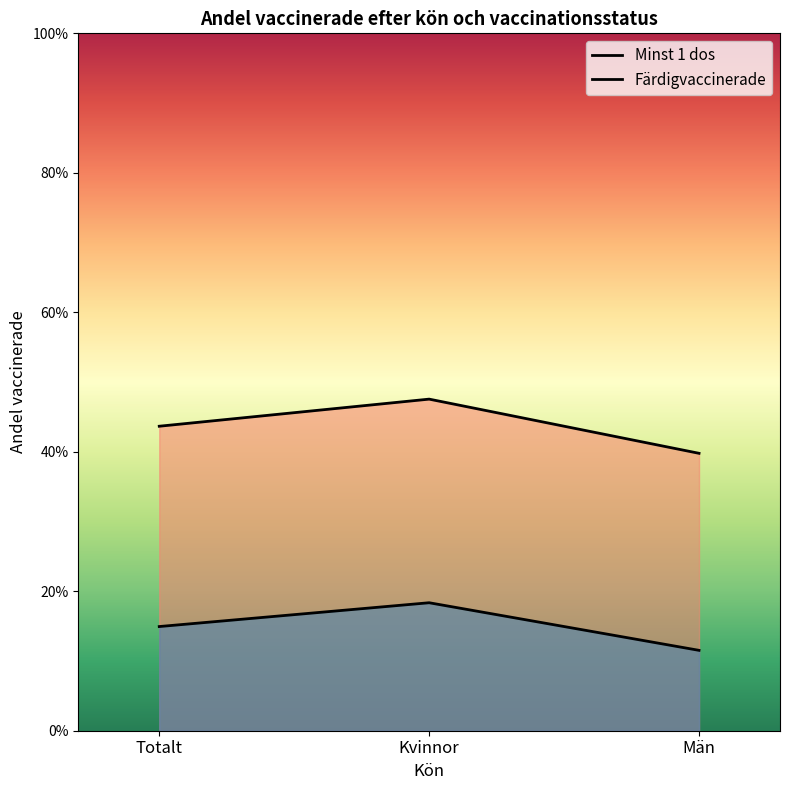

Reading left to right, transcribe all the data shown in this chart.

Minst 1 dos: 0.4	0.5	0.4
Färdigvaccinerade: 0.1	0.2	0.1